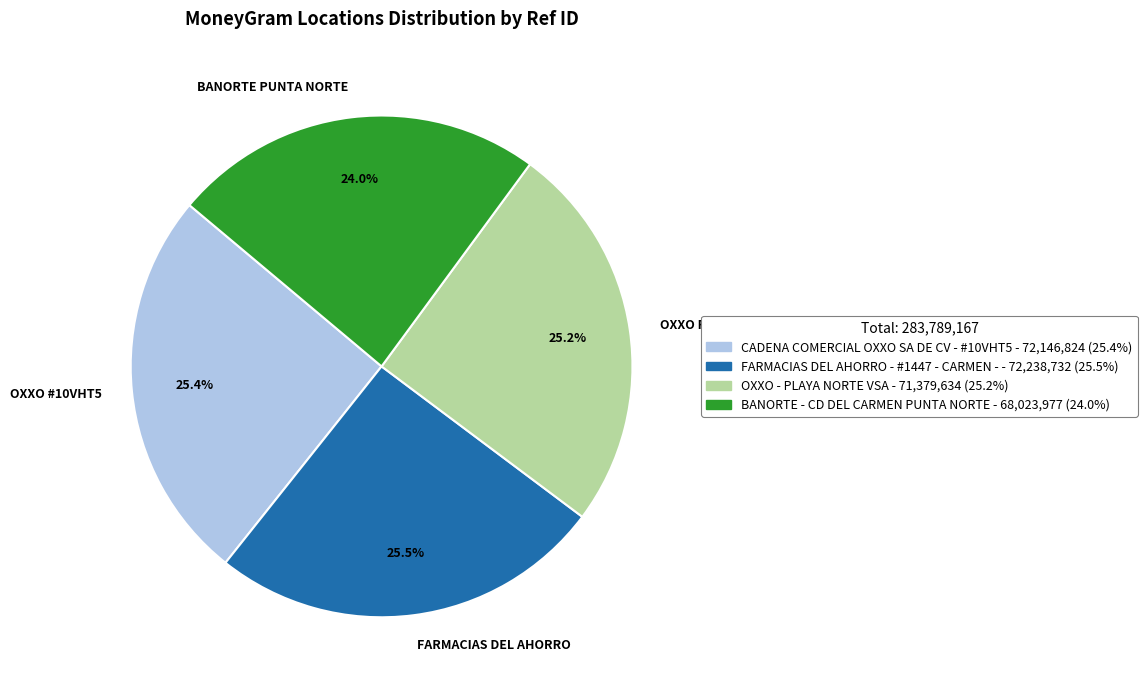

How much of the chart is everything except BANORTE PUNTA NORTE?

76.0%